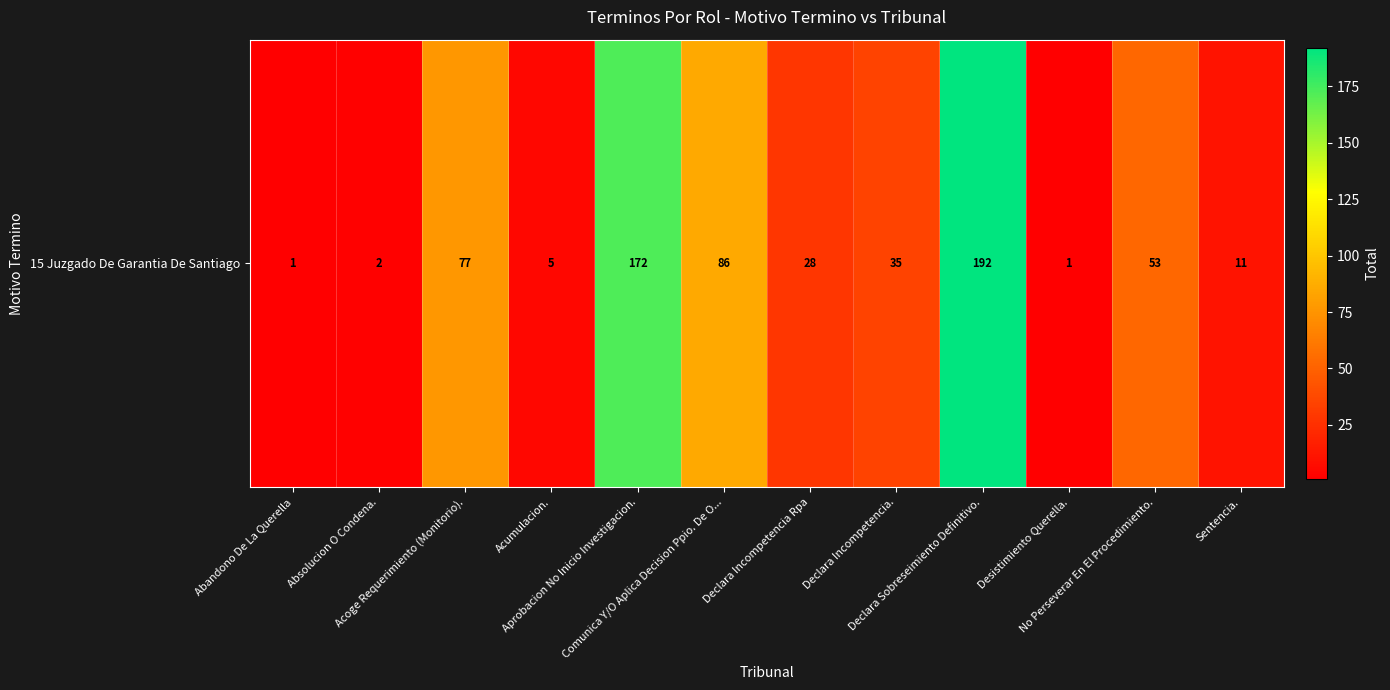

Which label corresponds to the largest value in the chart?

Declara Sobreseimiento Definitivo.